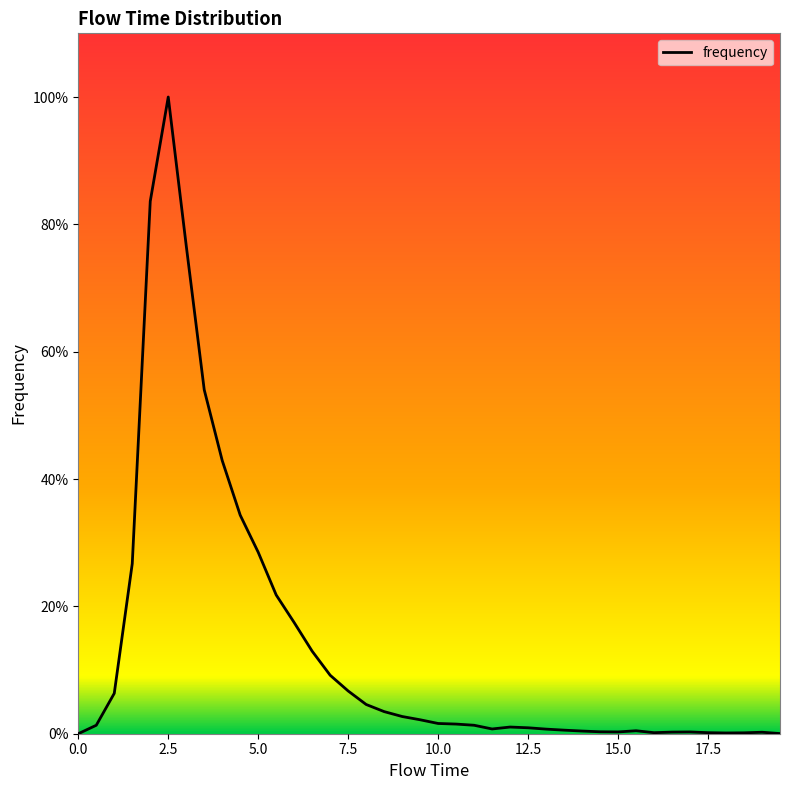

What is the difference between the maximum and minimum values?

100.0